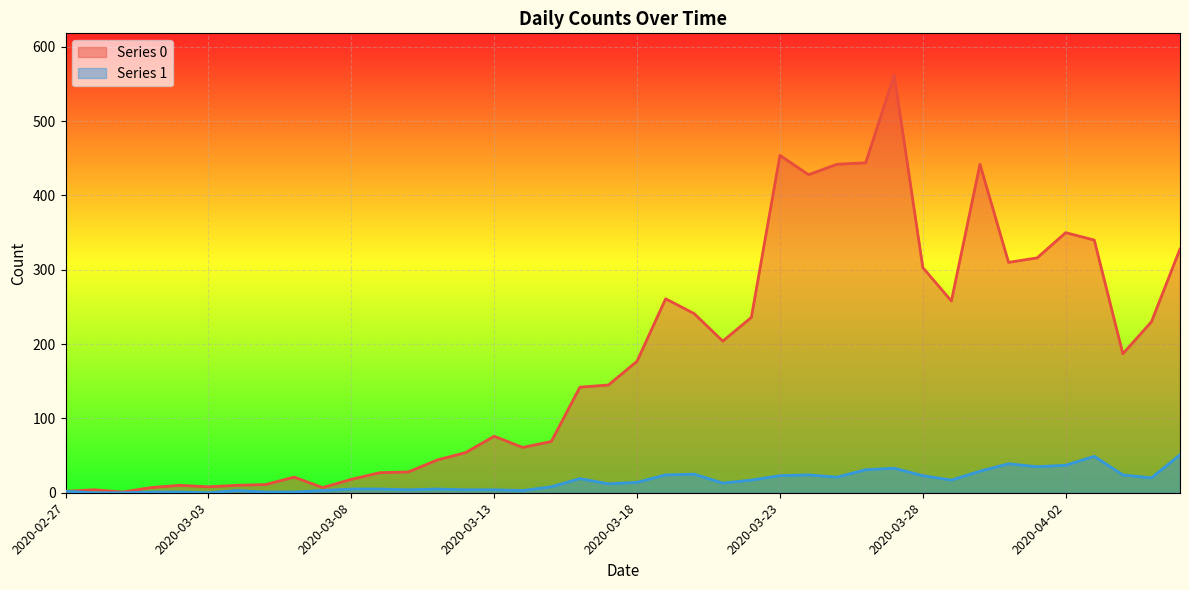

Count the number of categories in the chart.

40